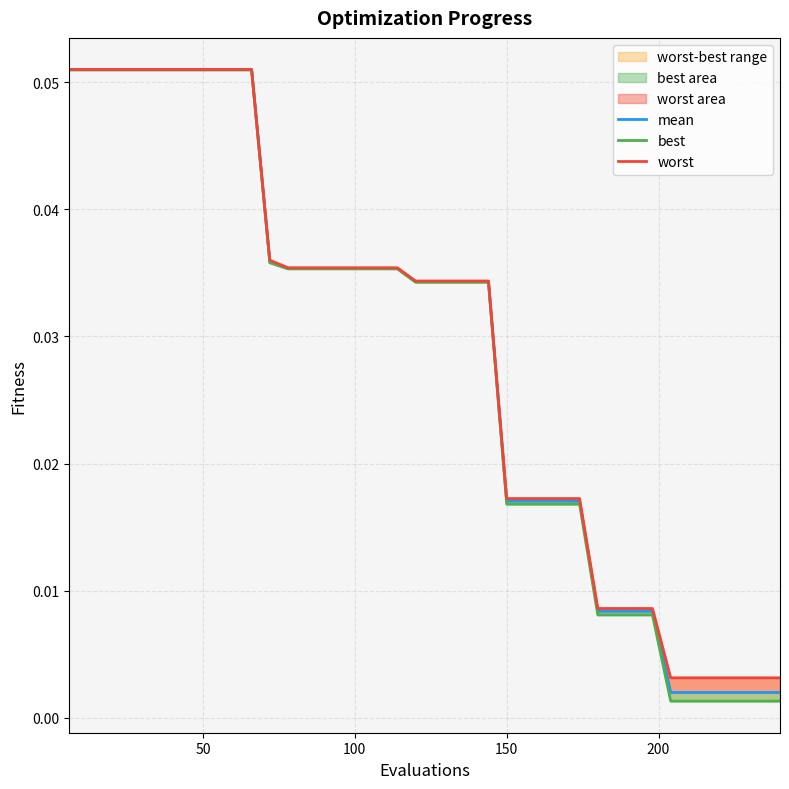

How many lines are shown in the chart?

3